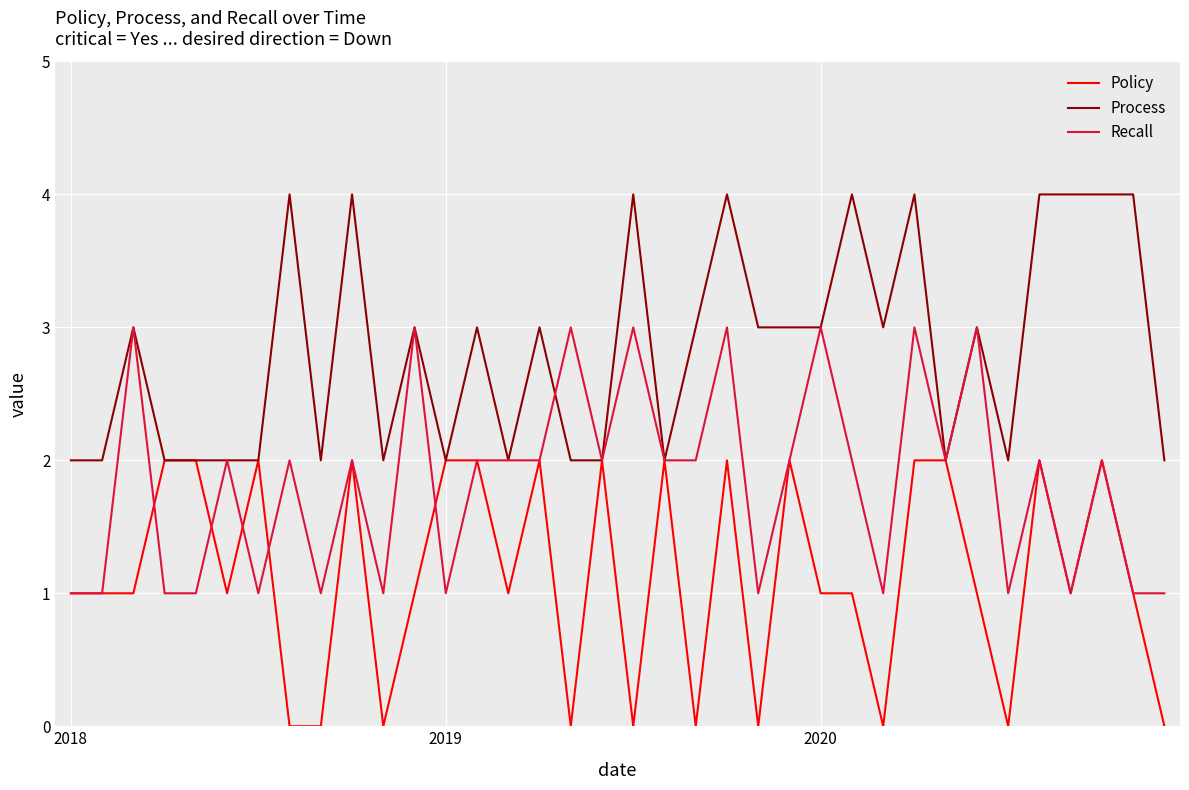

What is the average value of the Policy series?

1